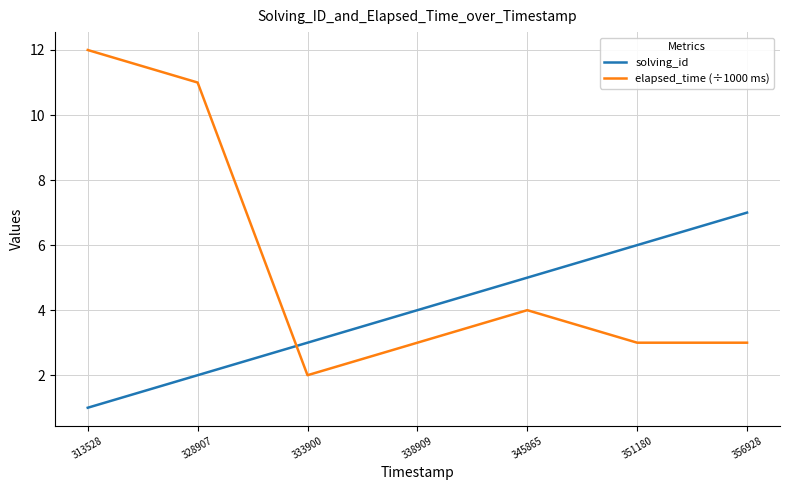

True or false: solving_id and elapsed_time (÷1000 ms) intersect in this chart.

True